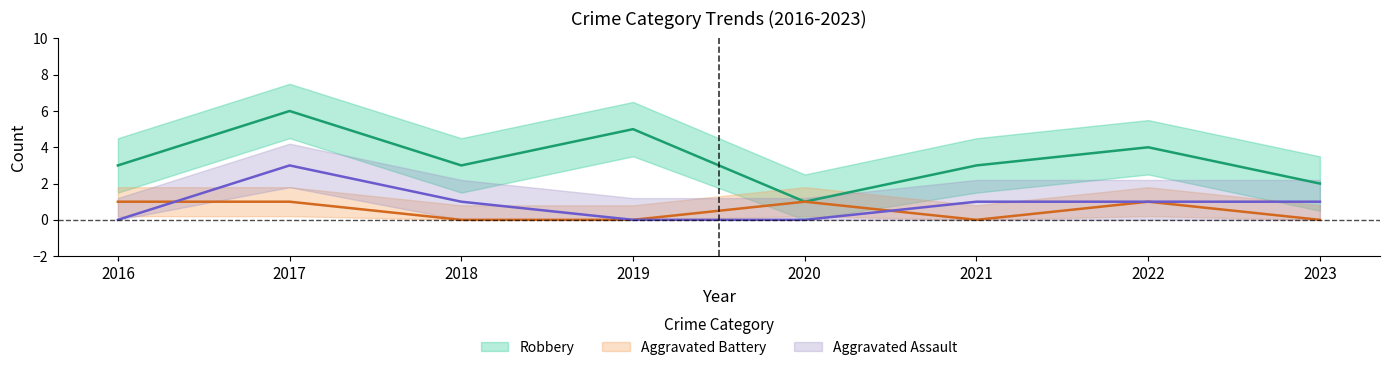

What is the sum of all Robbery values?

27